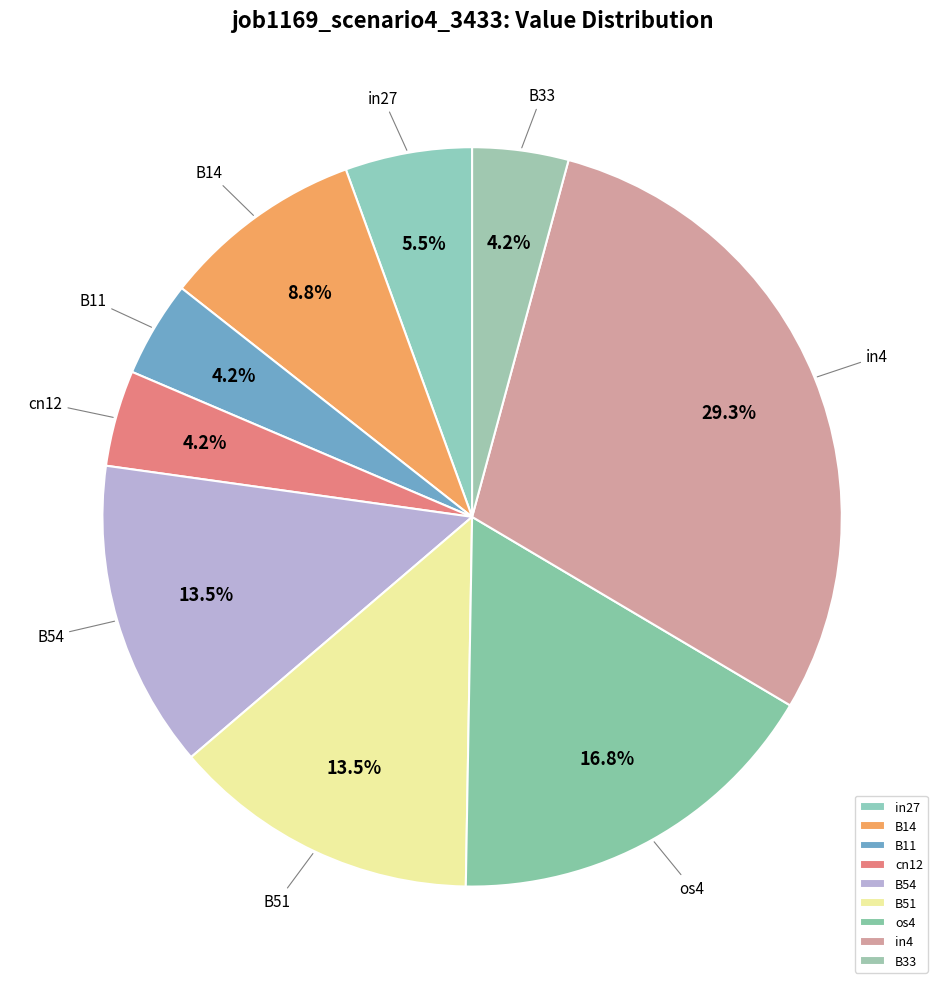

Is it true that B33 is 4% of the pie?

True